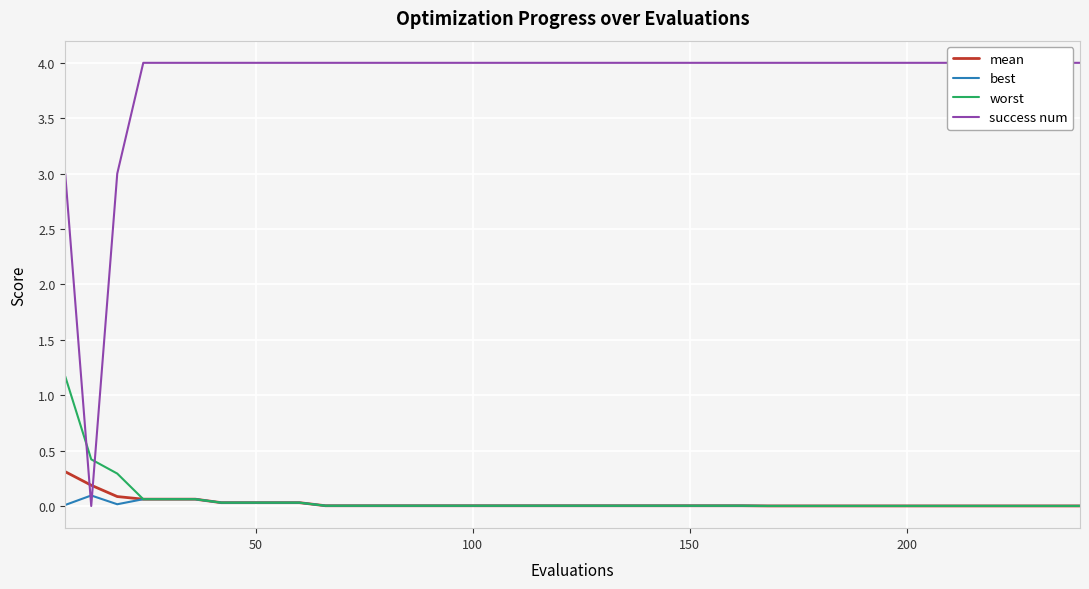

Which series ends up on top after the final intersection of success num and mean?

success num